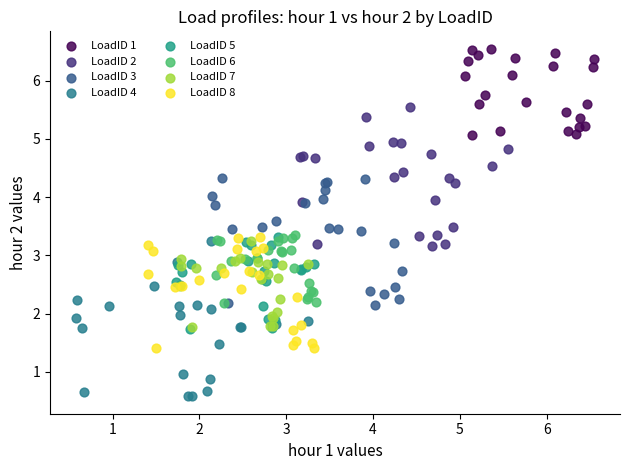

Which series contains the lowest Y value?

LoadID 4